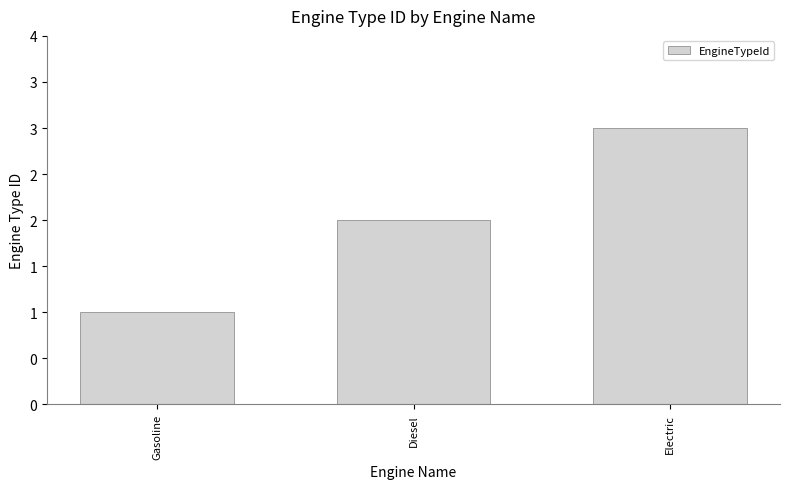

The value at Diesel is 2. True or false?

True